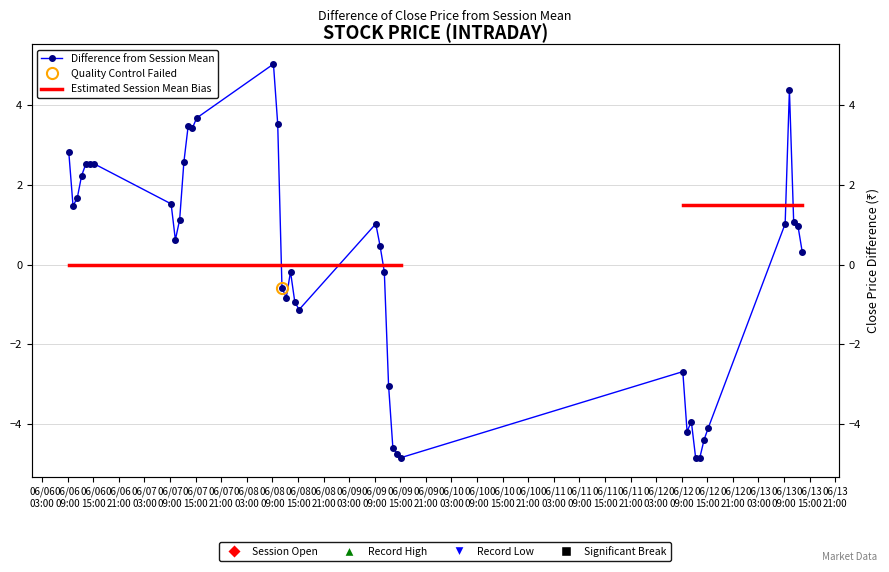

Reading right to left, list all the values displayed in this chart.

0.3	1.0	1.1	4.4	1.0	-4.1	-4.4	-4.8	-4.8	-3.9	-4.2	-2.7	-4.8	-4.7	-4.6	-3.0	-0.2	0.5	1.0	-1.1	-0.9	-0.2	-0.8	-0.6	3.5	5.0	3.7	3.4	3.5	2.6	1.1	0.6	1.5	2.5	2.5	2.5	2.2	1.7	1.5	2.8